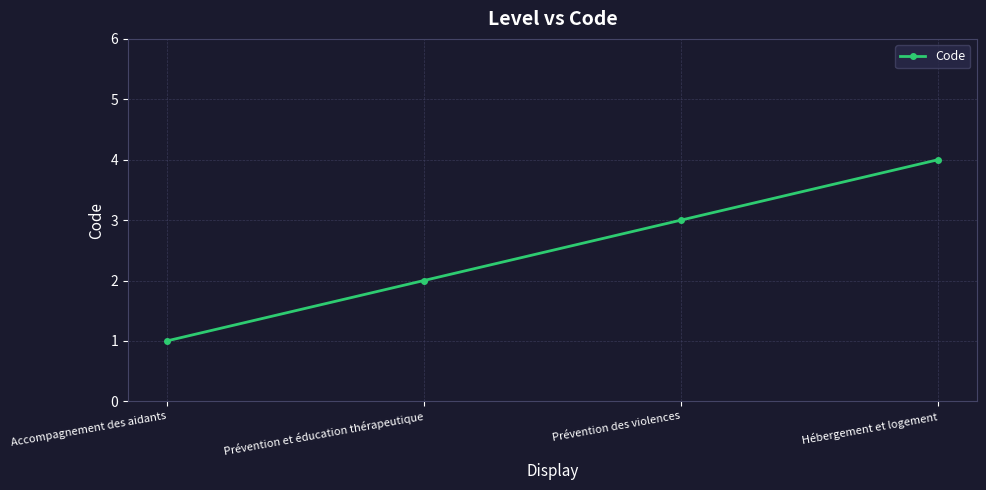

How many series are shown in this chart?

1